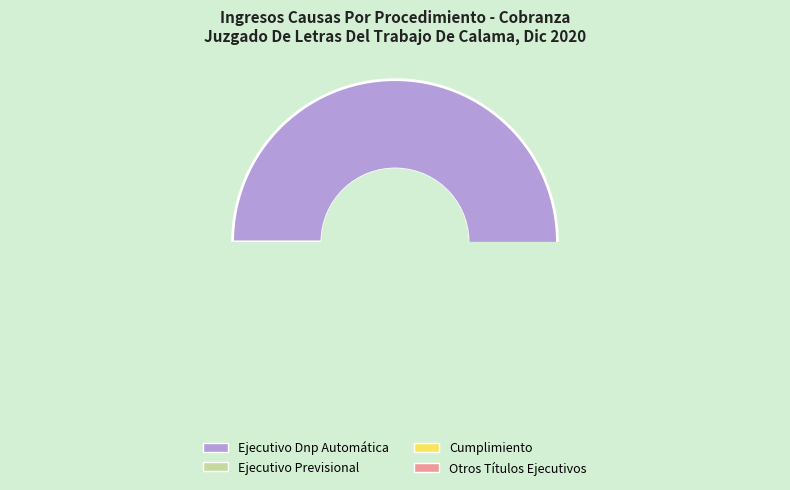

Which slice is the largest?

Ejecutivo Dnp Automática